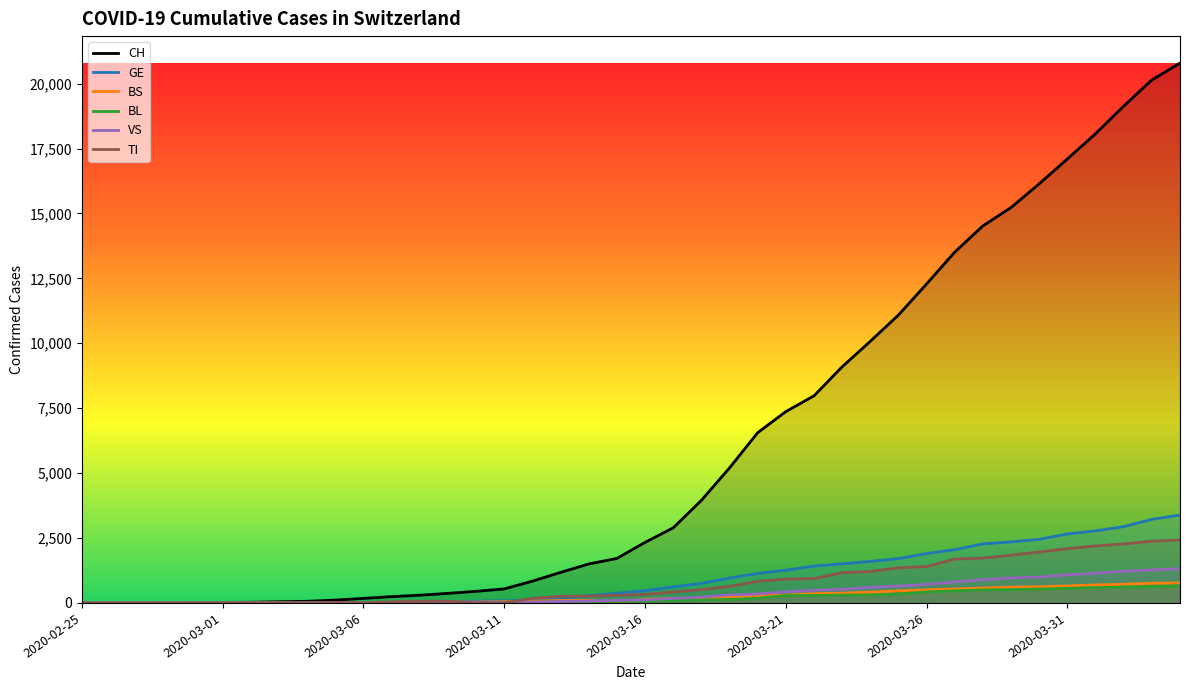

Reading left to right, what are all the values shown in this chart?

CH: 1	2	4	11	14	20	26	46	63	109	175	243	298	368	447	540	839	1176	1500	1713	2332	2892	3947	5199	6555	7368	7975	9094	10075	11087	12285	13512	14521	15228	16141	17098	18069	19133	20141	20789
GE: 0	1	1	3	5	7	7	9	9	13	17	26	35	44	68	79	108	173	282	372	472	619	751	961	1136	1262	1417	1509	1598	1708	1902	2051	2277	2349	2450	2657	2775	2938	3220	3384
BS: 0	0	1	1	1	1	1	3	3	8	15	21	24	28	33	49	73	92	100	0	144	165	182	222	272	299	358	376	414	466	505	534	573	609	621	657	691	718	758	771
BL: 0	0	0	1	2	2	2	2	2	6	6	15	19	20	22	26	26	42	47	54	76	89	116	134	184	282	289	302	306	341	422	466	502	511	539	561	588	610	625	656
VS: 0	0	0	1	1	0	3	3	4	5	6	0	7	12	17	22	30	53	76	98	116	173	225	311	346	433	490	527	606	651	715	808	902	964	1000	1085	1145	1218	1273	1319
TI: 1	0	0	0	0	0	2	4	5	18	0	45	58	68	0	0	180	258	265	291	330	422	511	638	834	918	939	1165	1211	1354	1401	1688	1727	1837	1962	2091	2195	2271	2377	2422